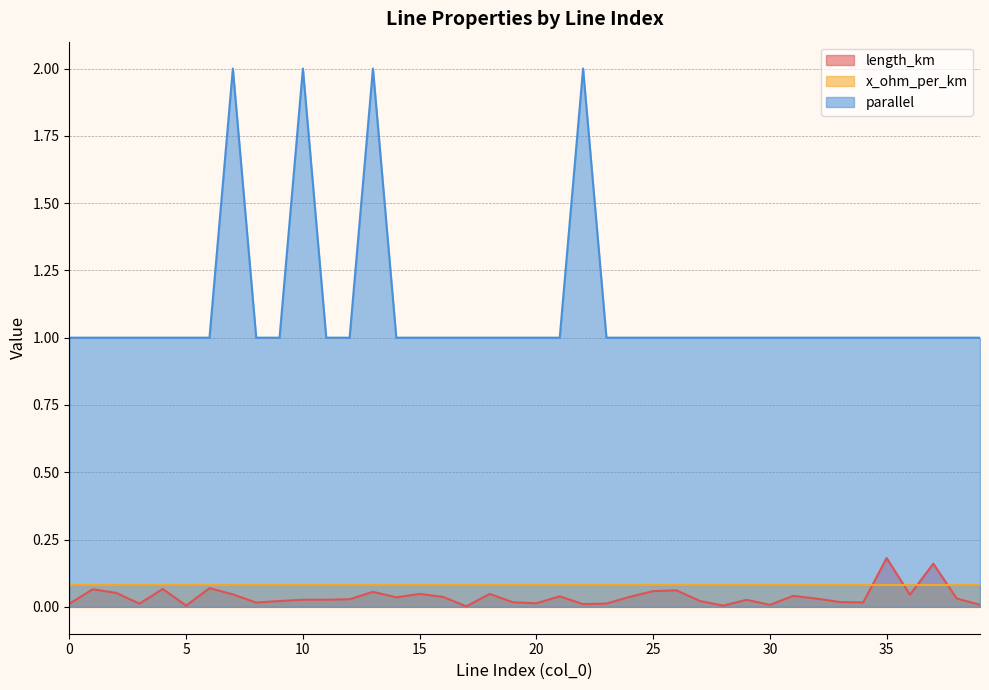

Which label corresponds to the largest value in the chart?

7